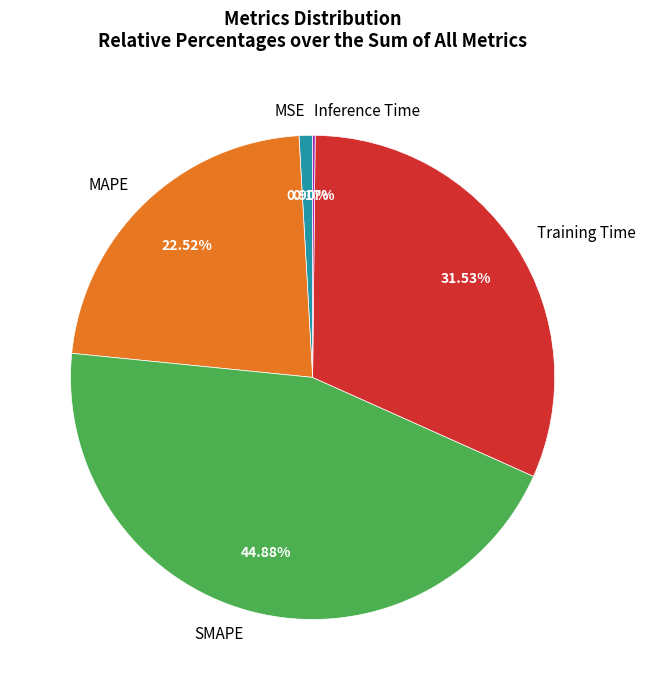

Which has a higher value, SMAPE or MAPE?

SMAPE